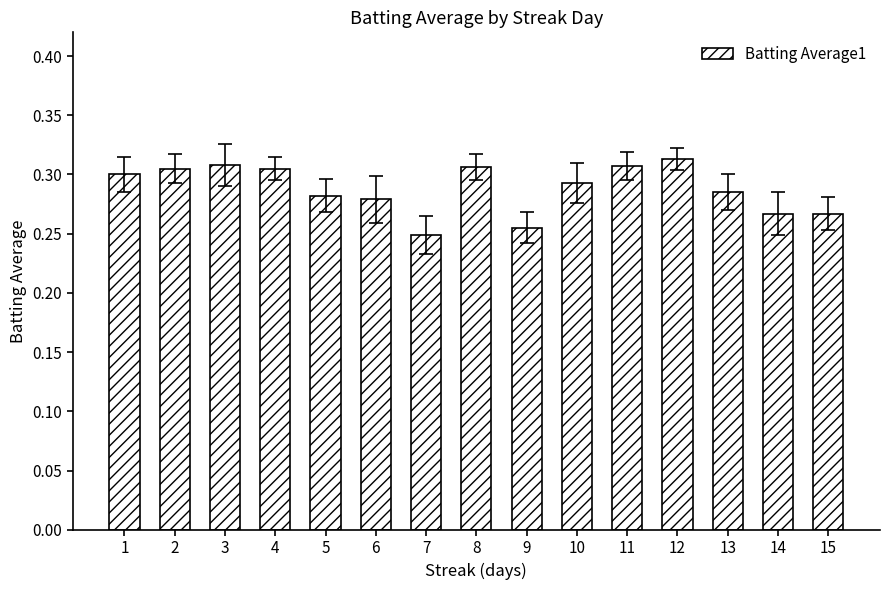

Does the chart contain any negative values?

No